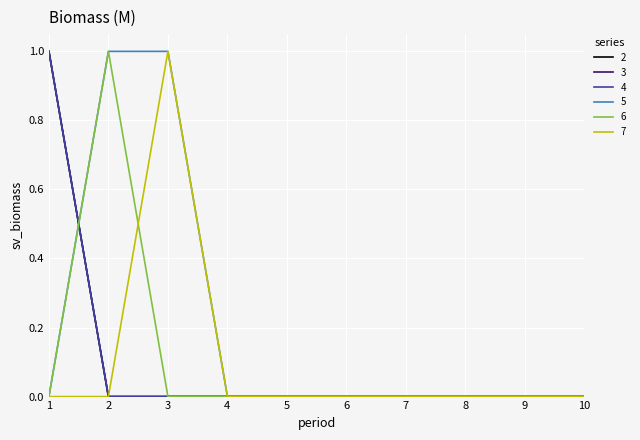

True or false: 3 and 7 intersect in this chart.

False